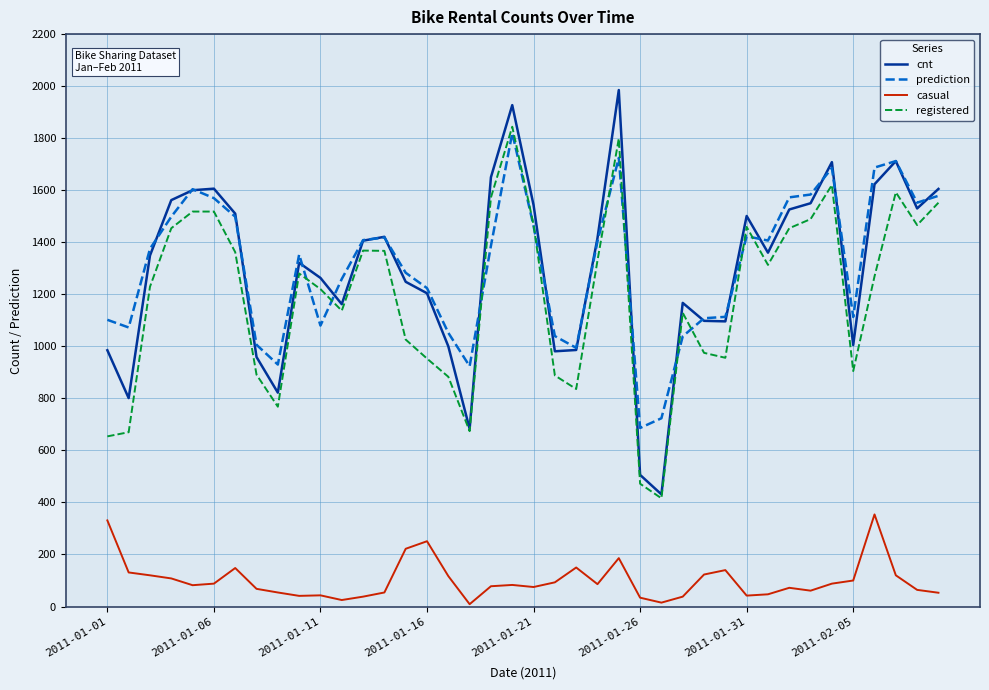

True or false: casual and prediction intersect in this chart.

False